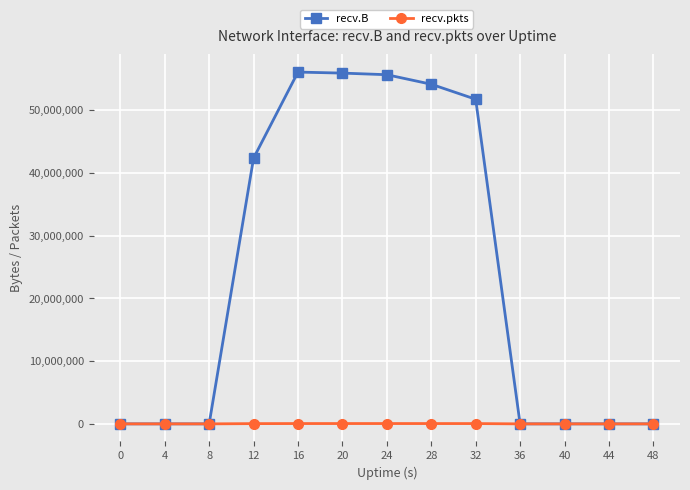

At how many categories does at least one series exceed 8490371?

6